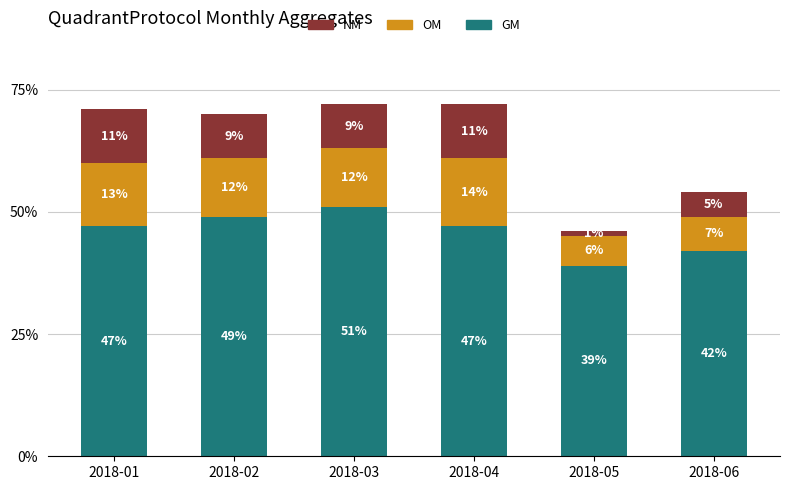

The value of GM at 2018-04 is 65. True or false?

False